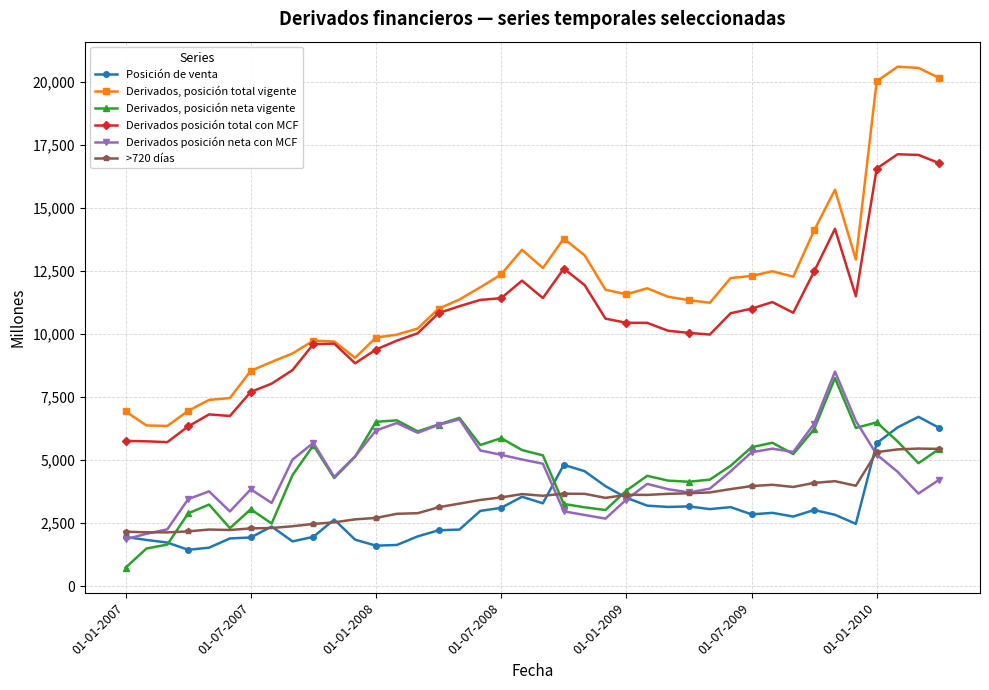

True or false: Derivados, posición total vigente has more than 0 interior local peaks.

True